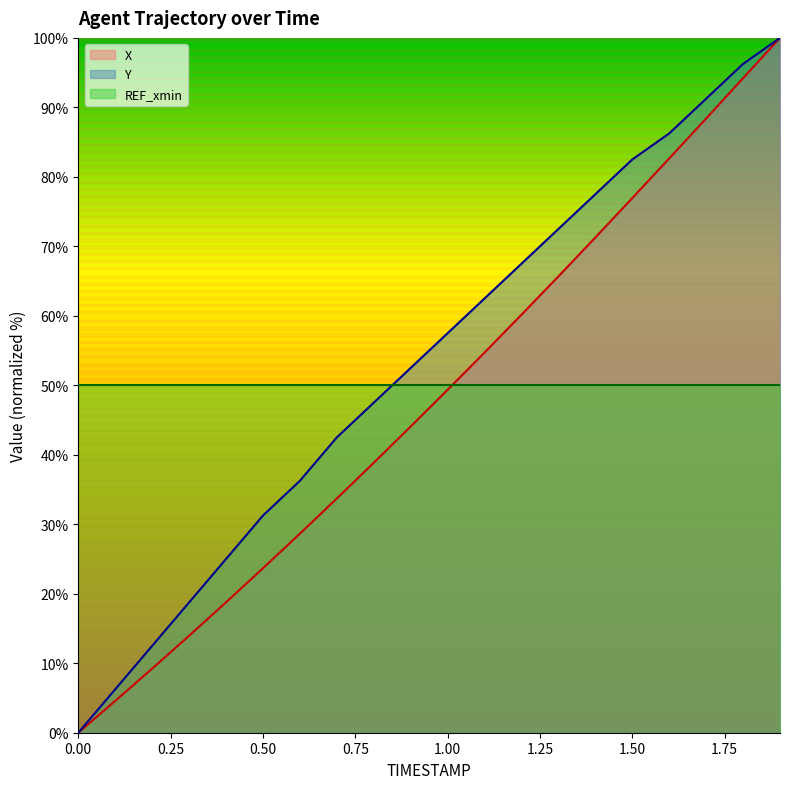

How many values in the Y series exceed 57?

10